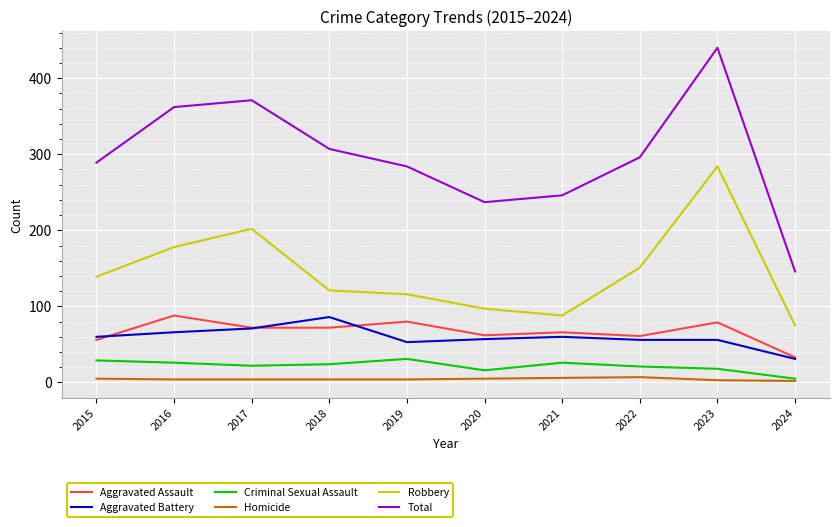

At which category is the sum across all series the highest?

2023